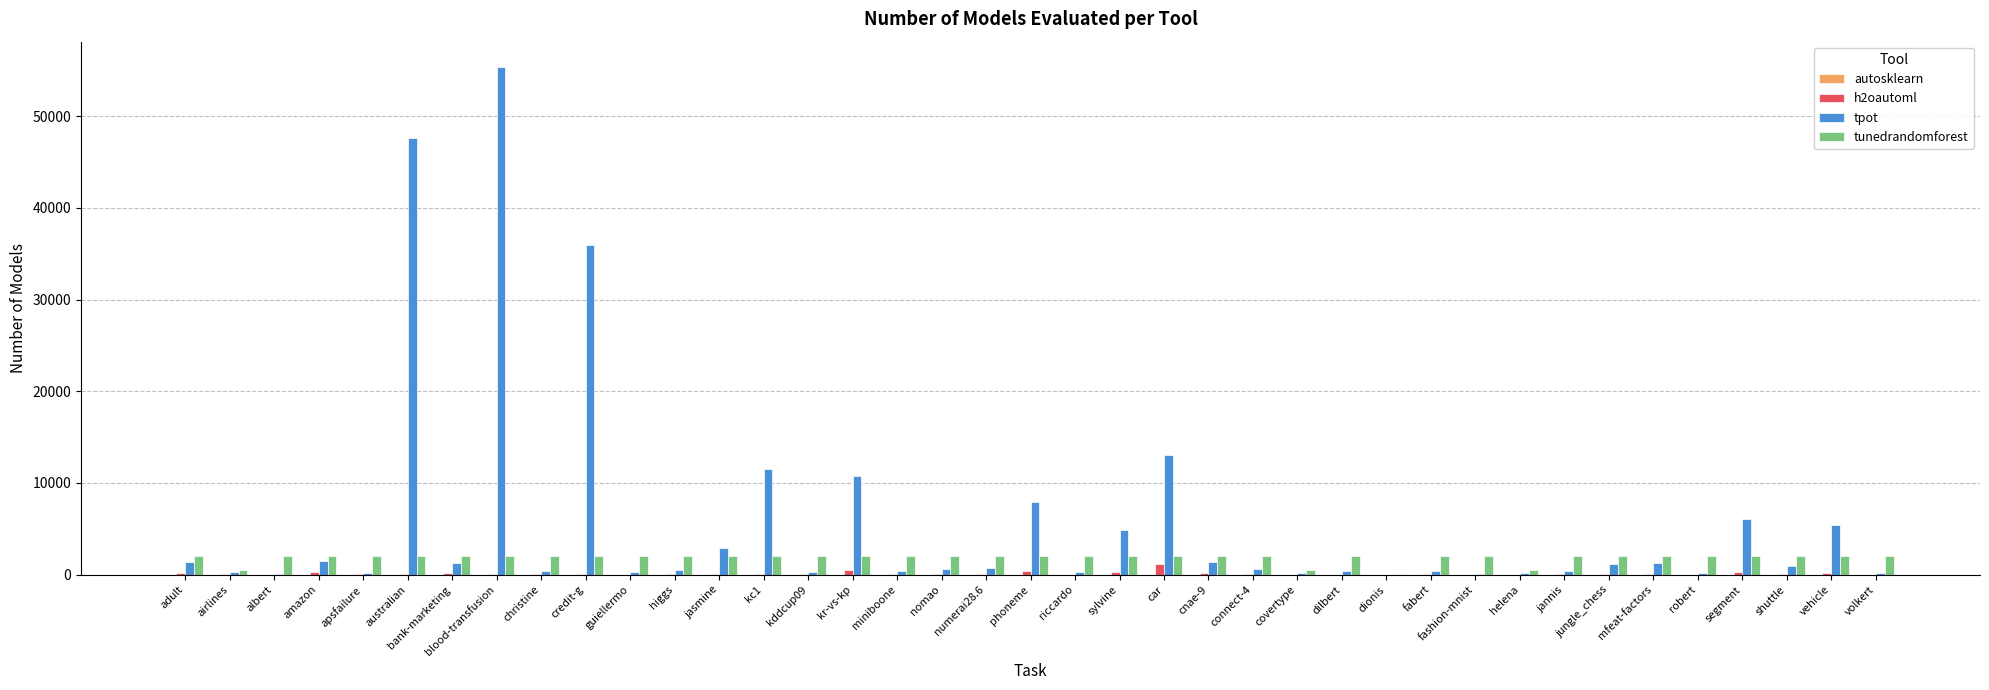

What is the average value of the tpot series?

5572